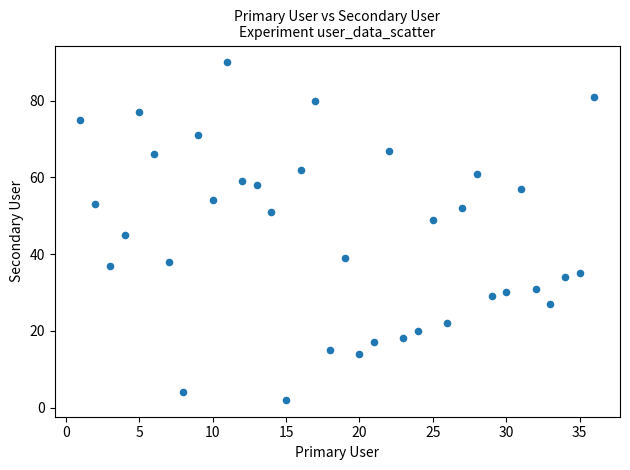

What Y value in the scatter plot is closest to 46?

45